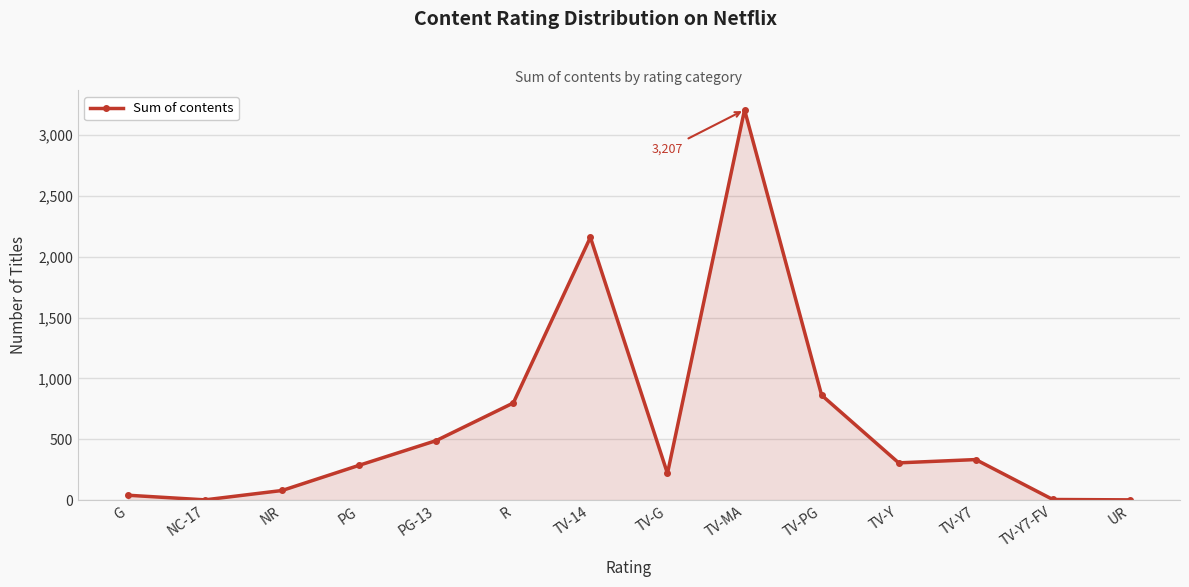

What is the greatest value displayed?

3207